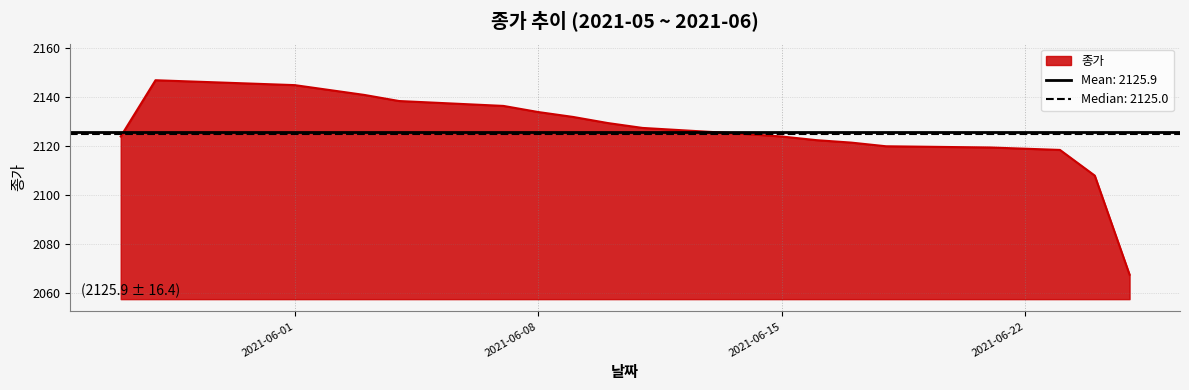

Reading right to left, list all the values displayed in this chart.

2067.5	2108.0	2118.5	2119.0	2119.5	2120.0	2121.5	2122.5	2124.0	2125.0	2127.5	2129.5	2132.0	2134.0	2136.5	2138.5	2141.0	2143.0	2145.0	2147.0	2124.0